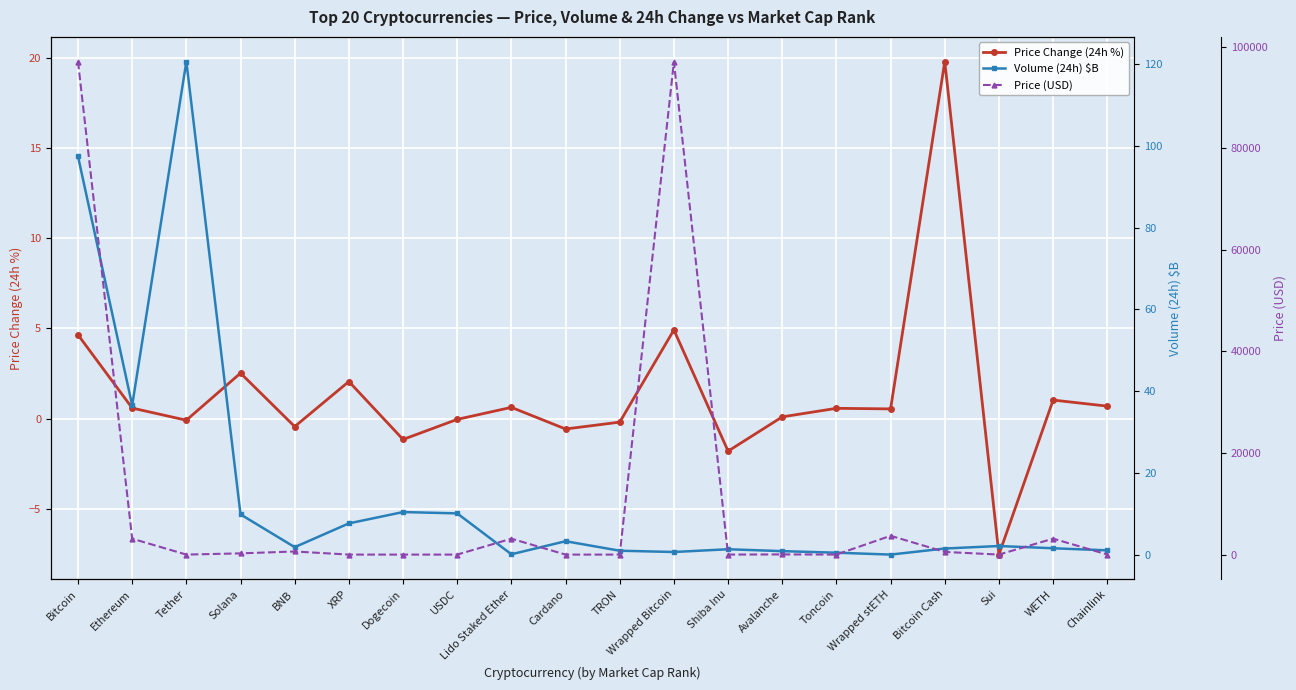

What is the greatest value displayed?

97108.0